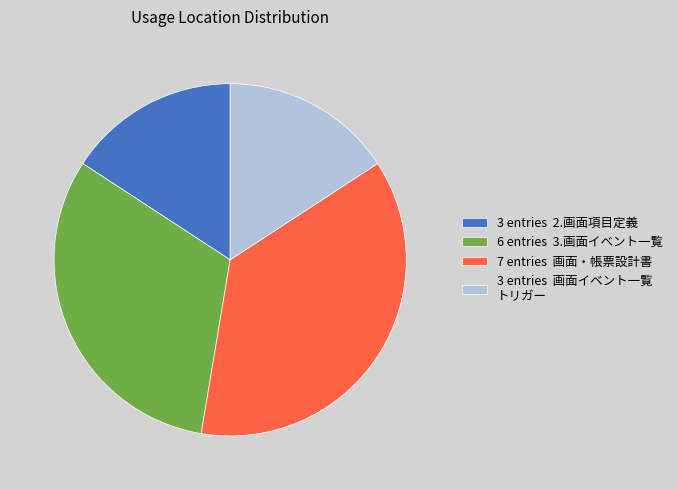

What is the largest slice in the pie chart?

7 entries 画面・帳票設計書